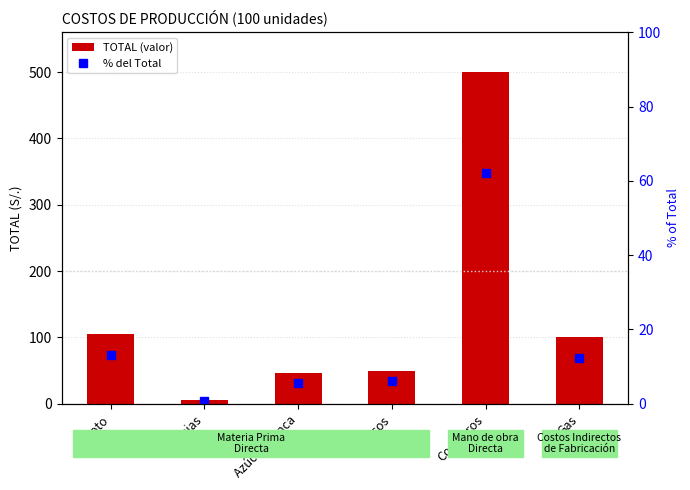

Rank the series by their average value, from lowest to highest.

% of Total, TOTAL